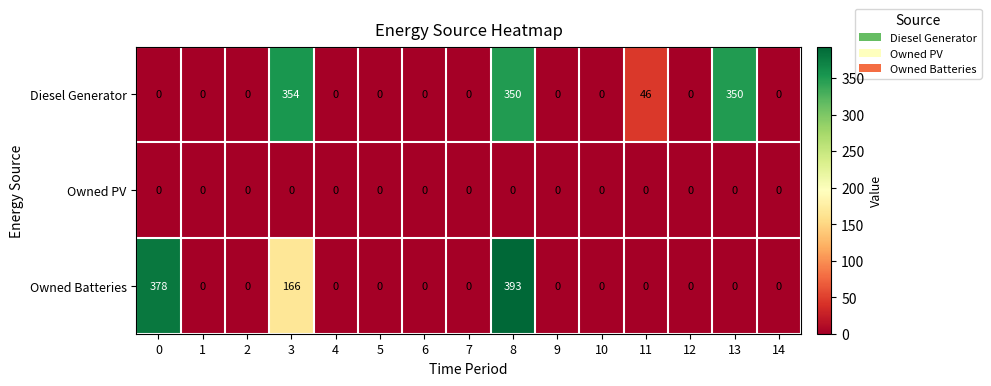

List the series in order of their peak value, lowest first.

Owned PV, Diesel Generator, Owned Batteries